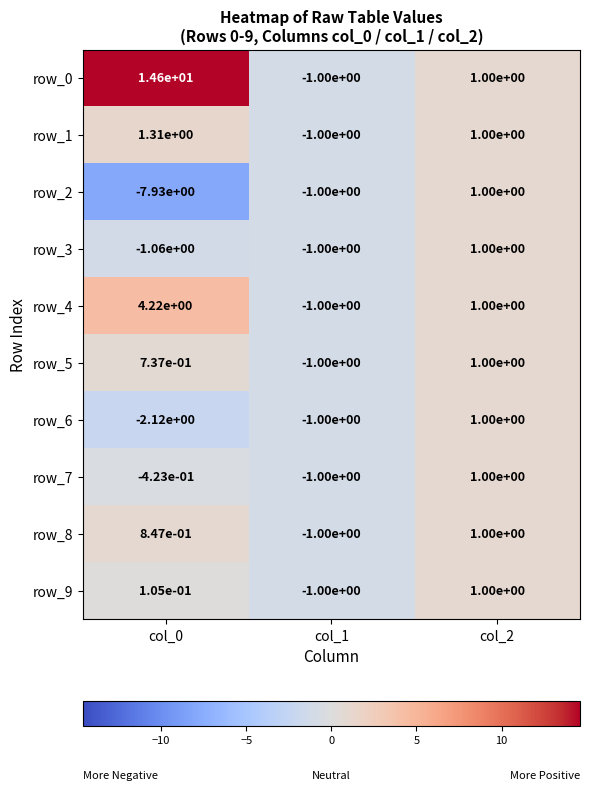

True or false: row_8 has a value of 1.4 at col_0.

False